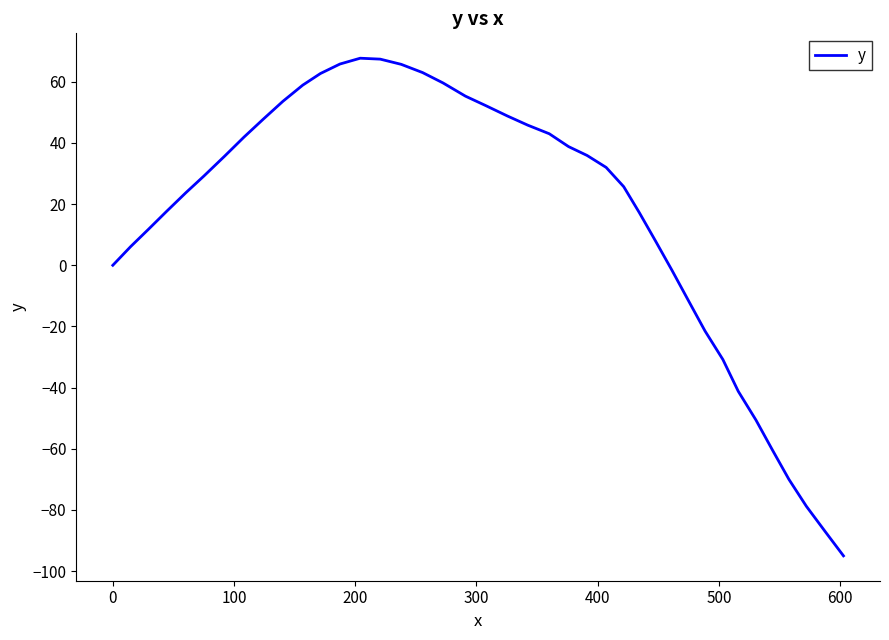

What is the smallest value displayed?

-95.0